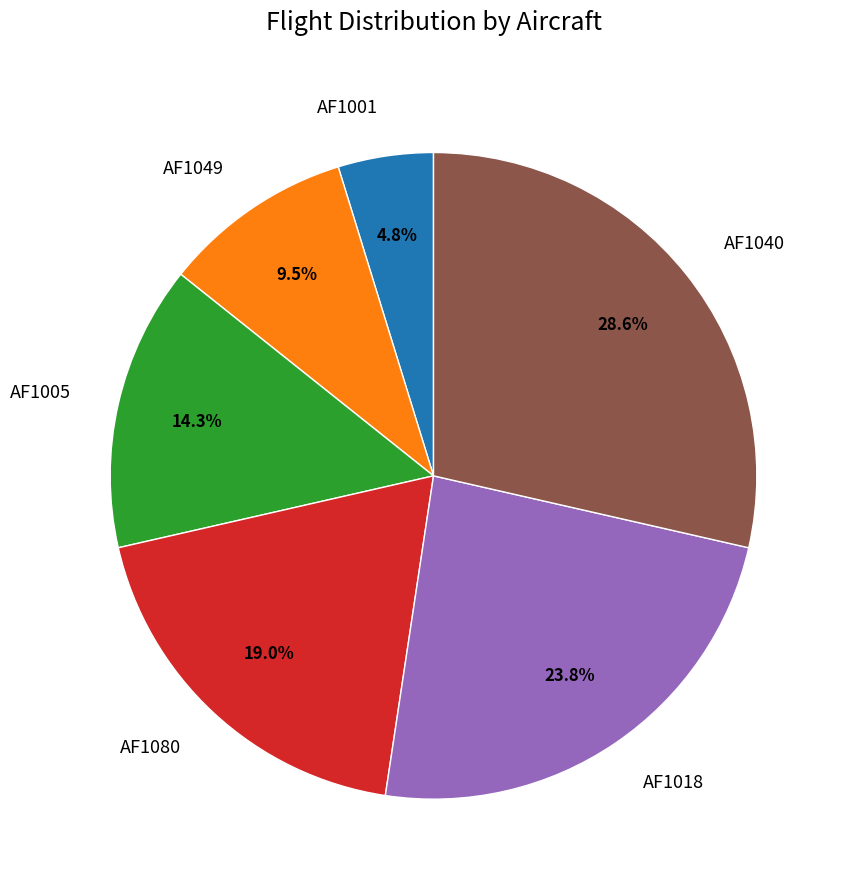

Do AF1001 and AF1005 together represent more than half of the pie?

No